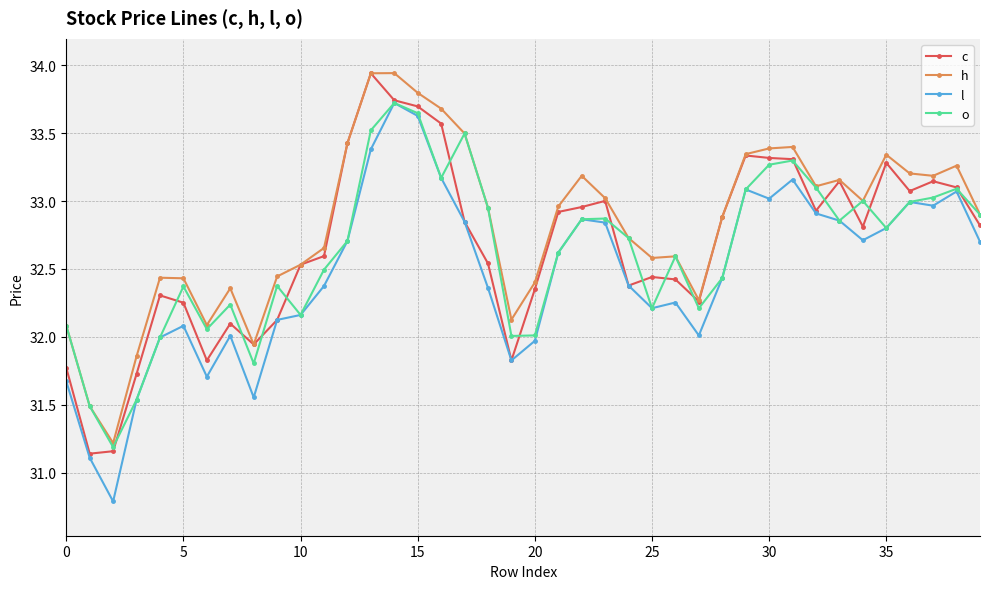

True or false: h has more than 2 points higher than both neighbors.

True